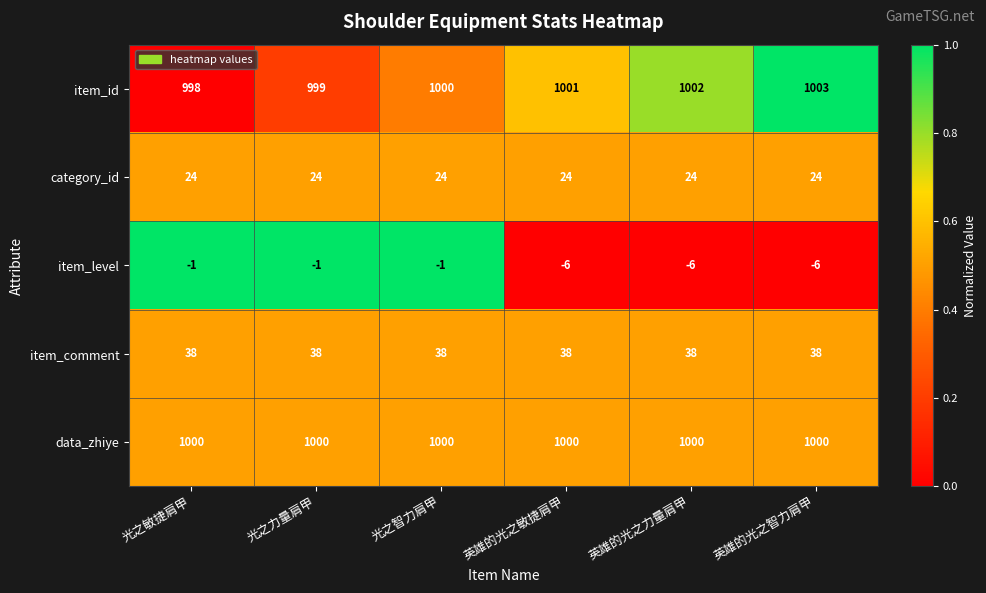

How many categories are shown in the chart?

6